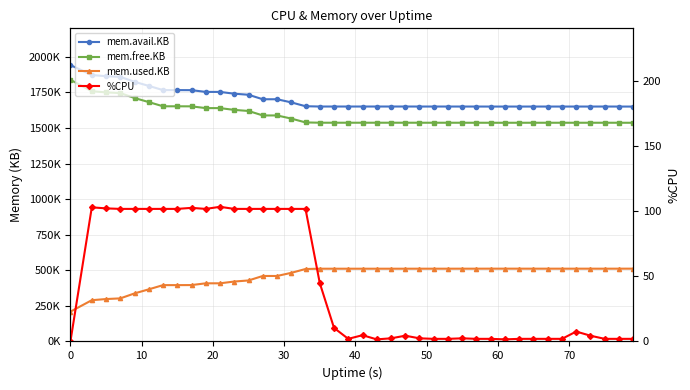

True or false: mem.used.KB and mem.avail.KB intersect in this chart.

False